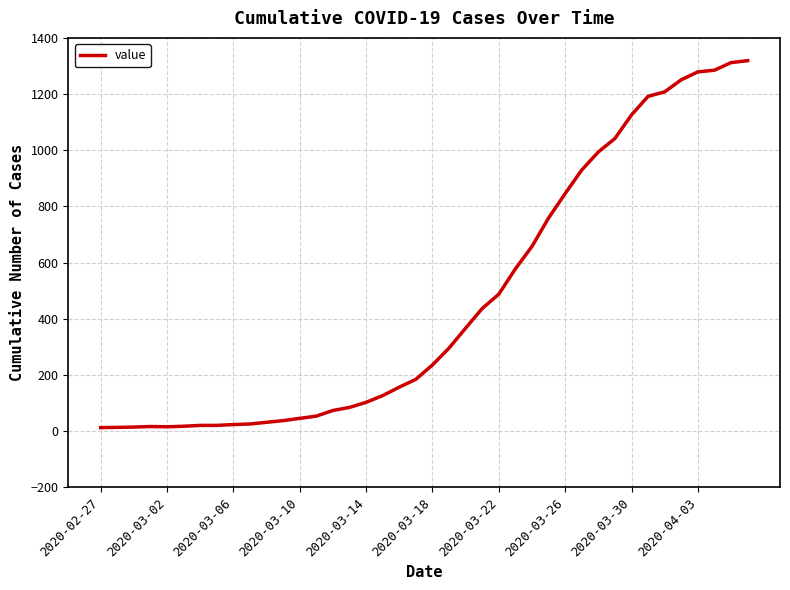

What is the difference between the maximum and minimum values?

1306